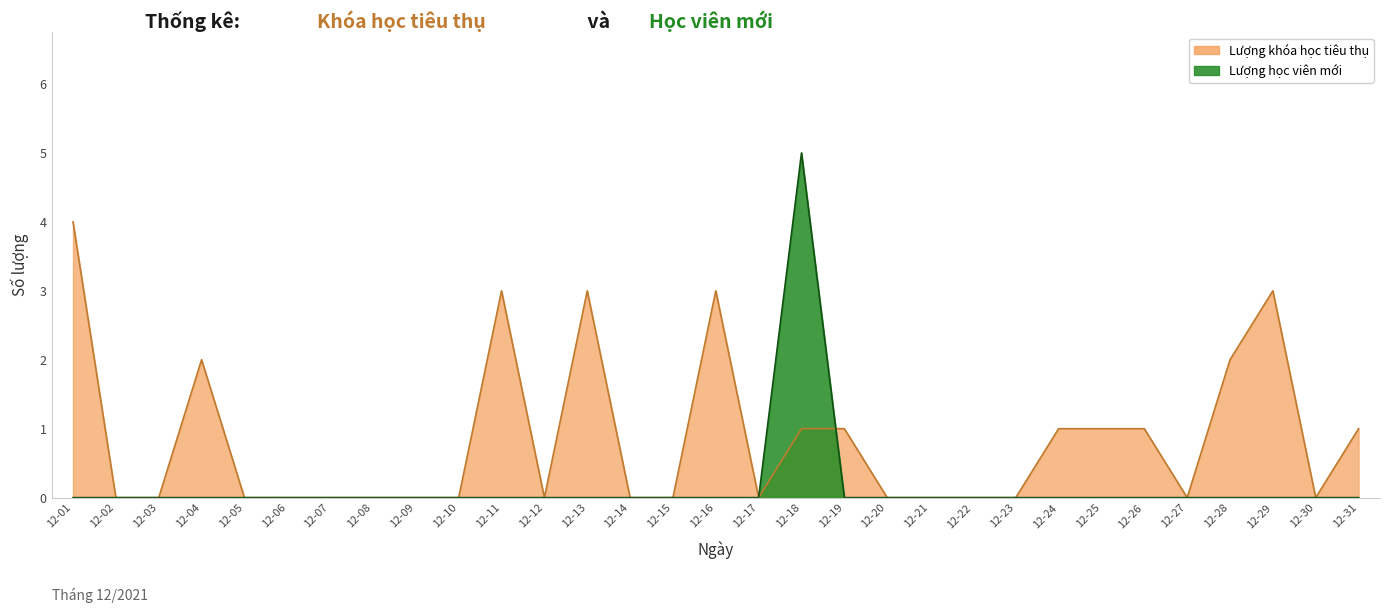

Rank the series at 12-15 from highest to lowest value.

Lượng khóa học tiêu thụ, Lượng học viên mới